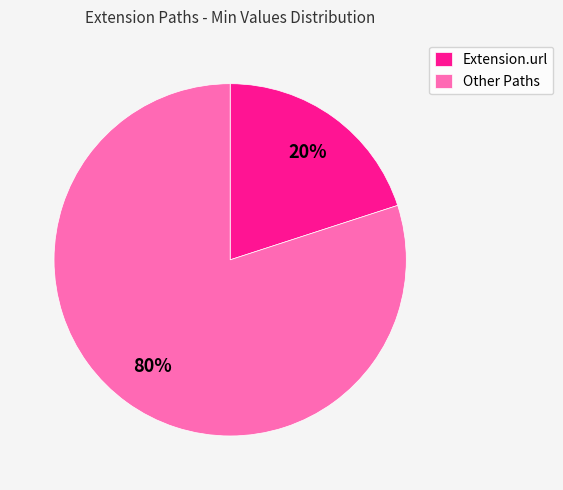

What is the majority slice?

Other Paths